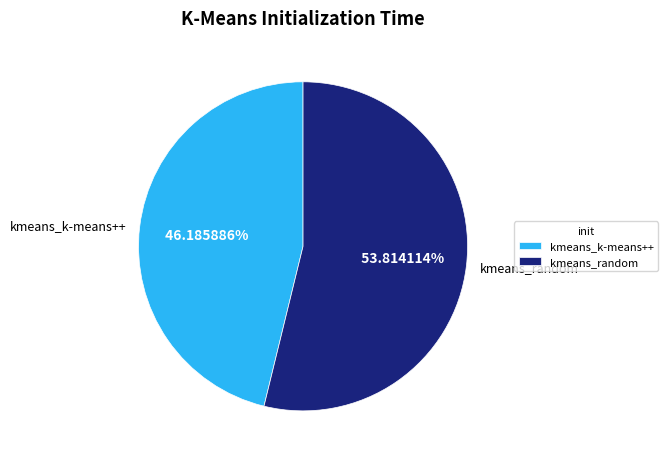

To the nearest percent, what percentage of the pie is kmeans_random?

54%